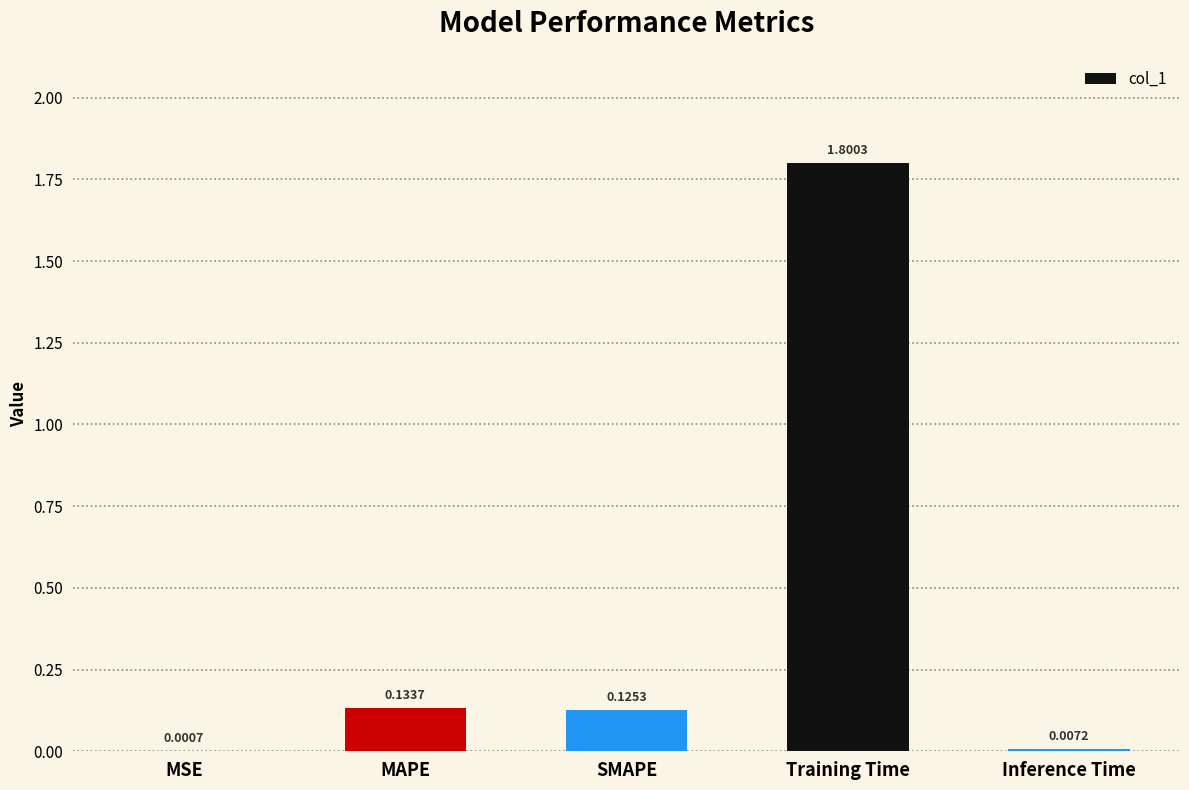

What is the sum of all values?

2.1